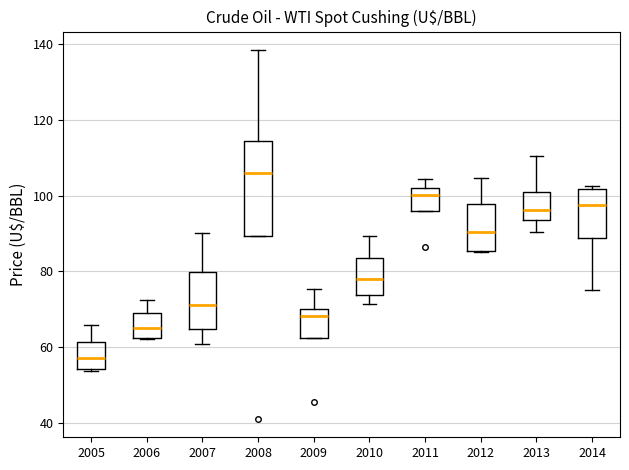

Comparing the boxes themselves (not the whiskers), which one is the tallest?

2008